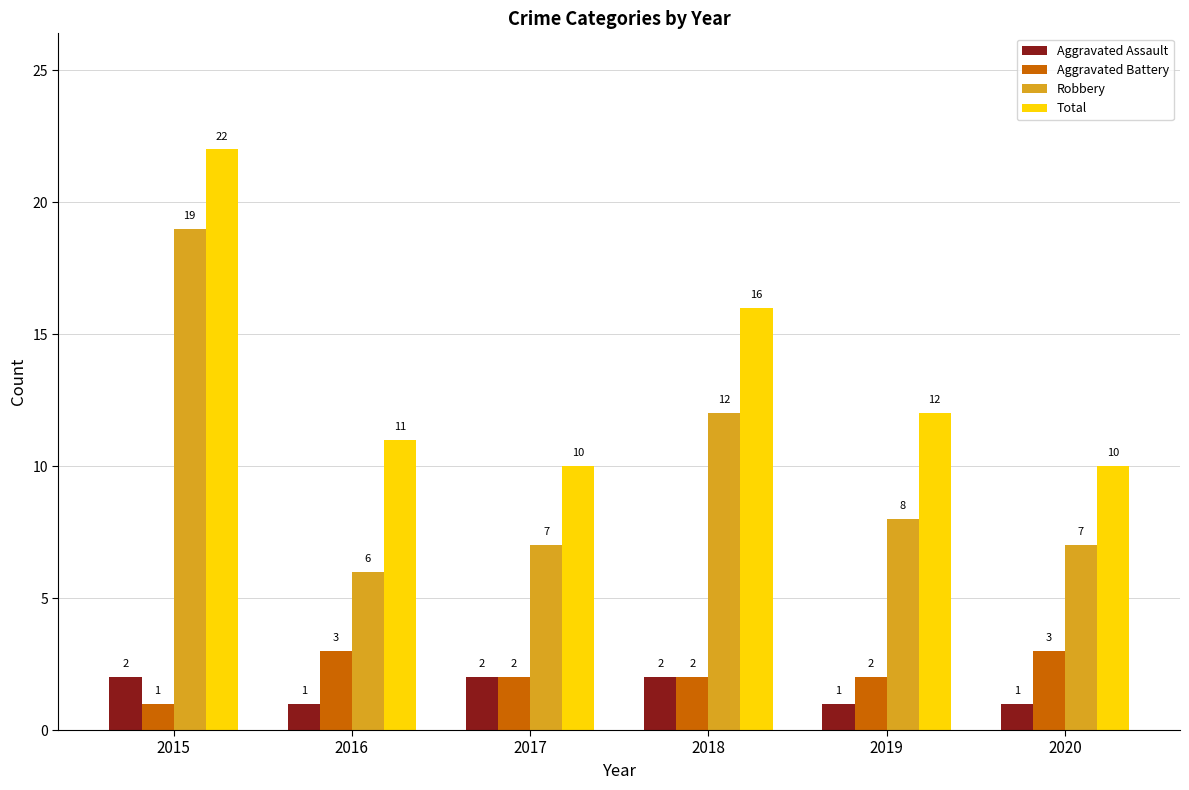

Count the number of data series in this chart.

4